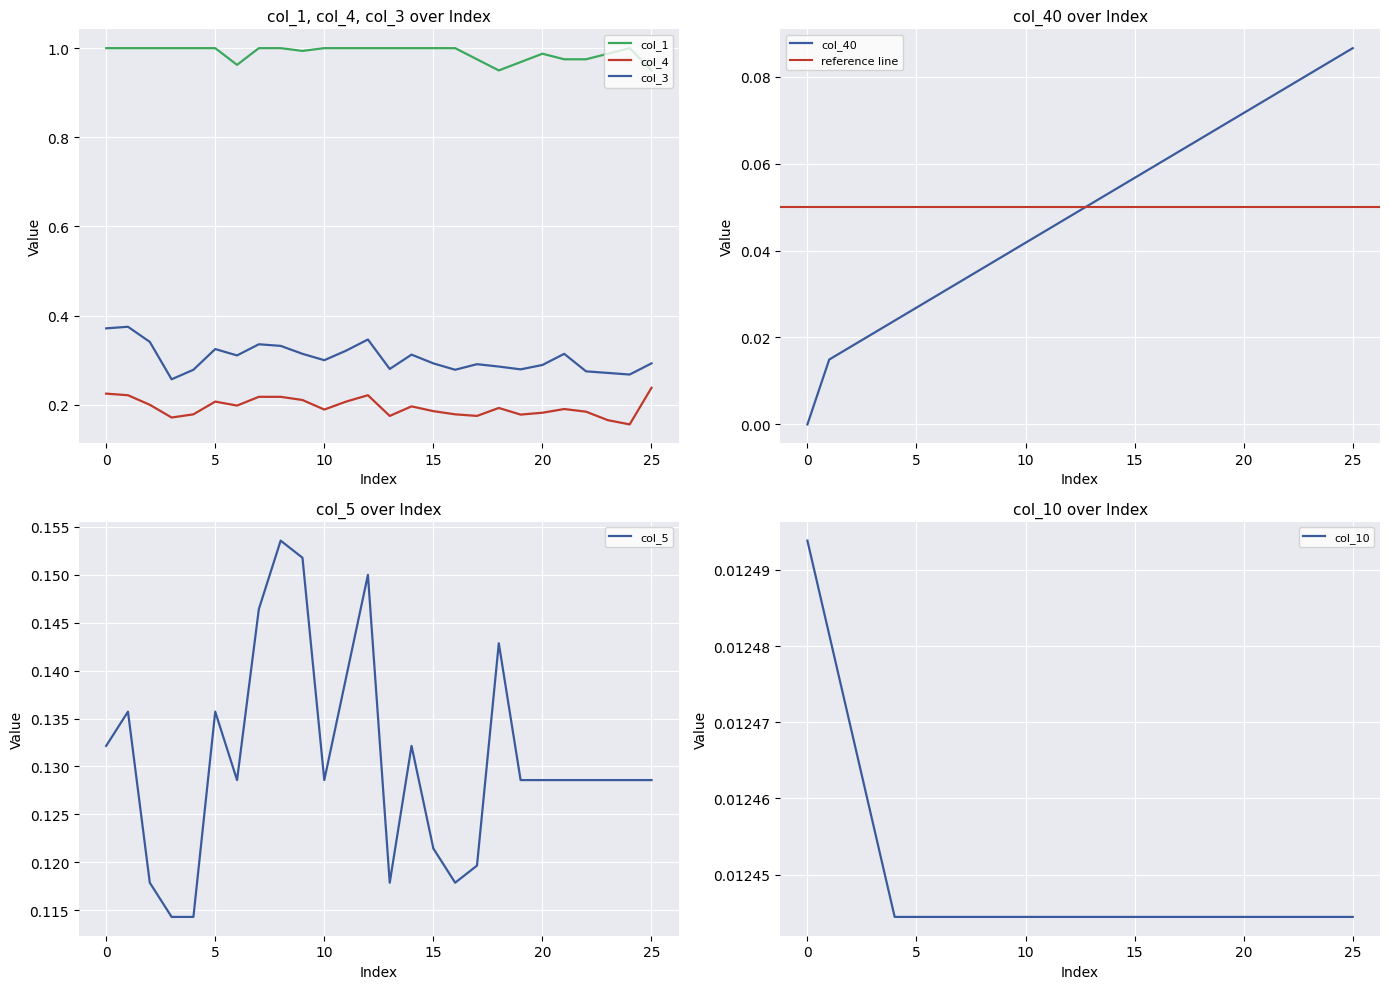

At which category does col_1 reach its first local valley?

6